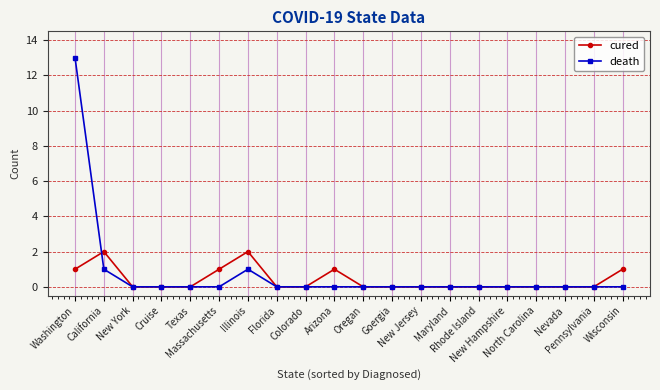

What is the greatest value displayed?

13